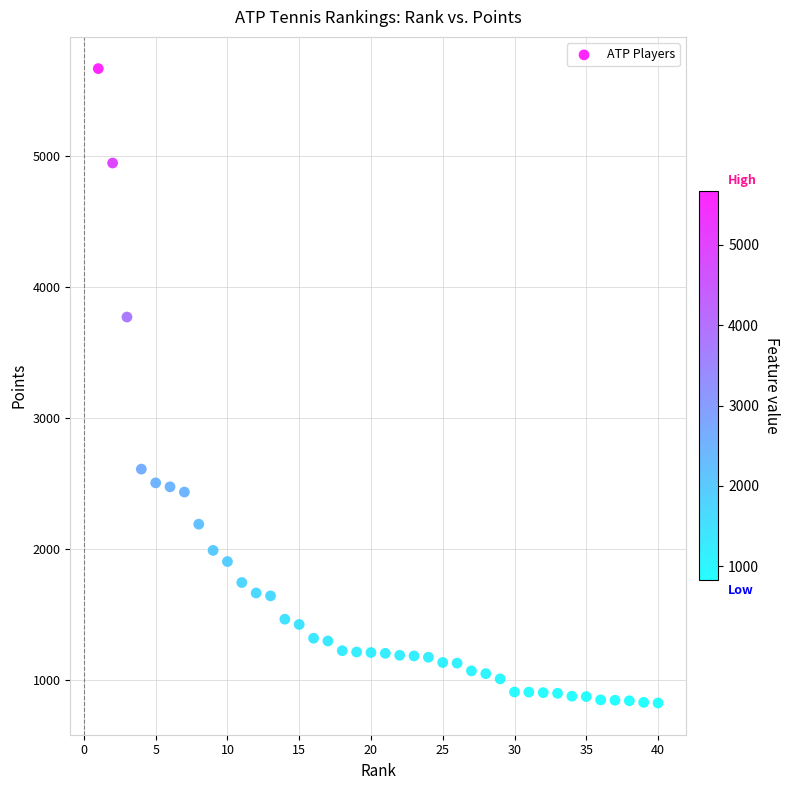

What is the range of X values (max minus min)?

39